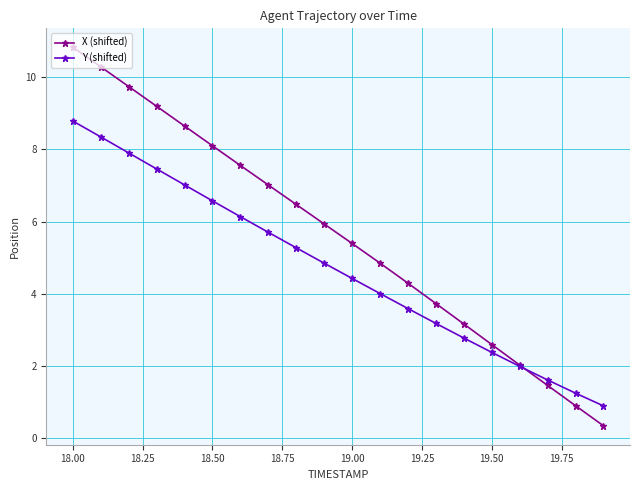

What is the difference between the maximum and minimum values in the Y (shifted) series?

7.9